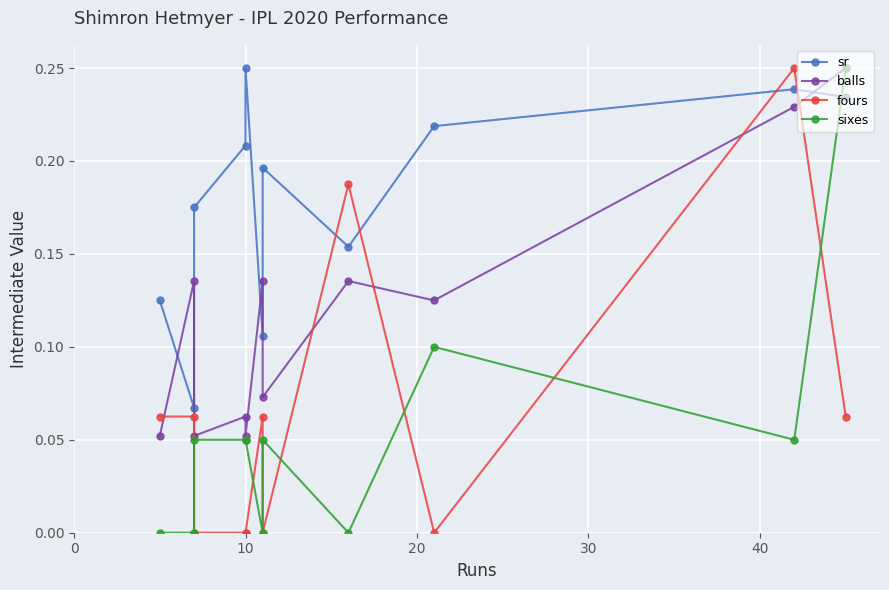

The value of sr at 10 is 0.2. True or false?

True